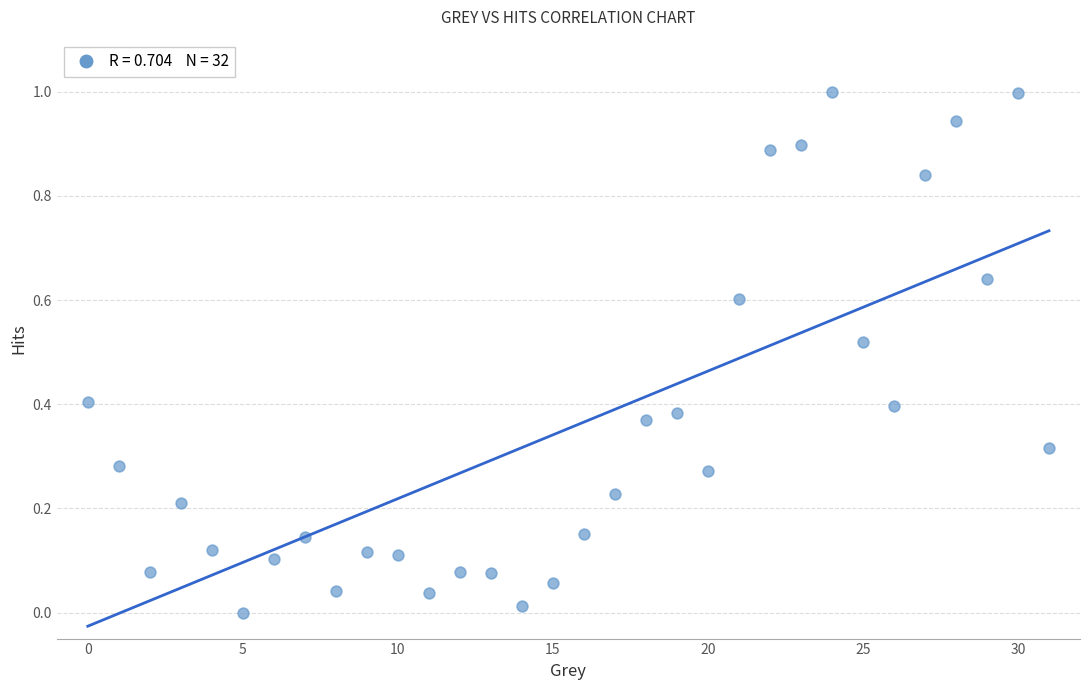

What is the range of Y values (max minus min)?

1.0